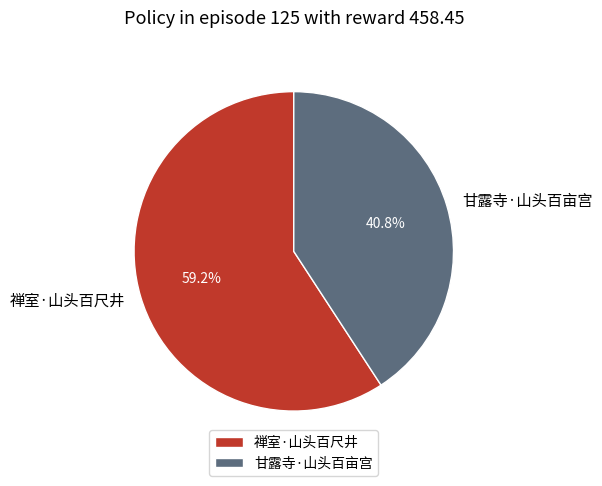

What is the ratio of the value at 禅室·山头百尺井 to the value at 甘露寺·山头百亩宫?

1.5